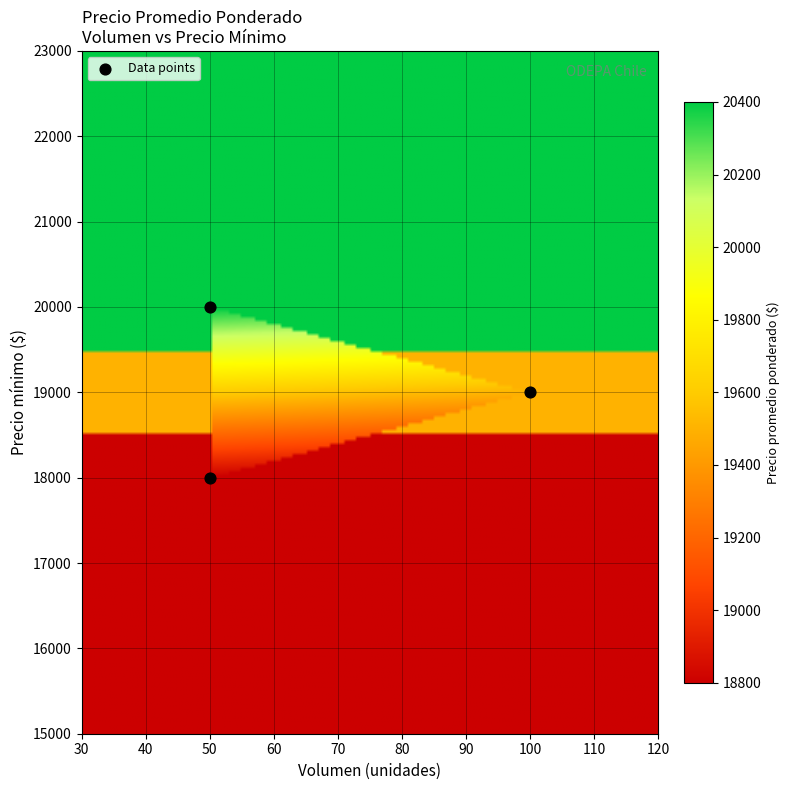

What is the average X value?

67